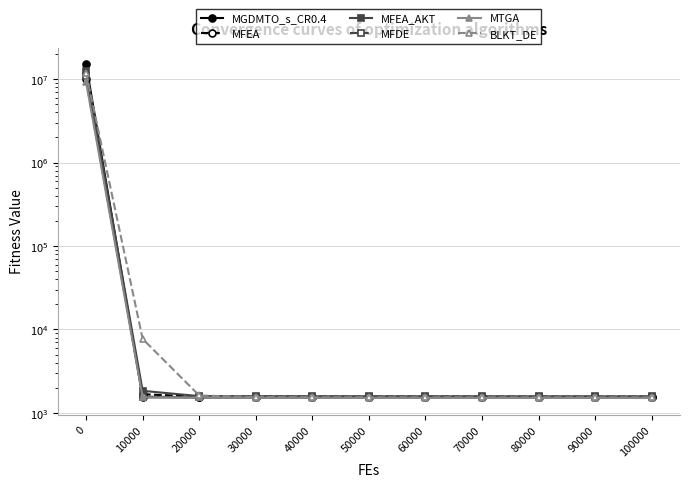

What is the sum of the MFDE values at 80000 and 0?

10981094.1